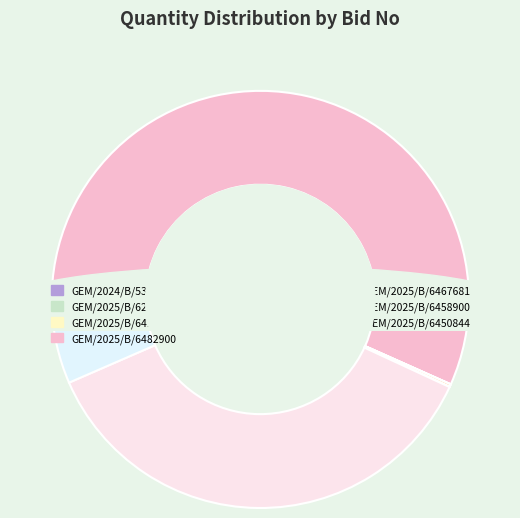

Which category accounts for the majority?

GEM/2025/B/6482900